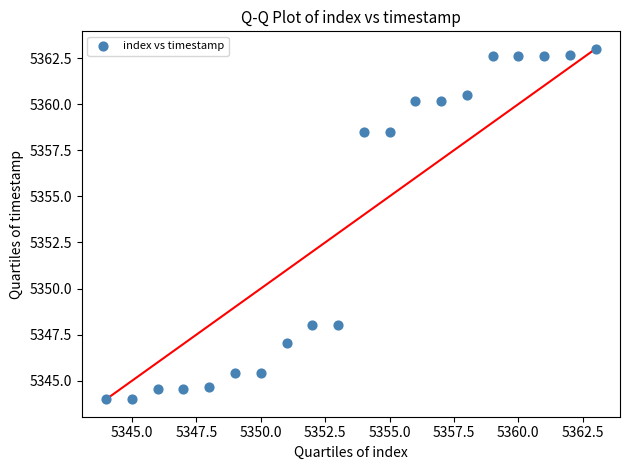

What is the range of Y values (max minus min)?

19.0